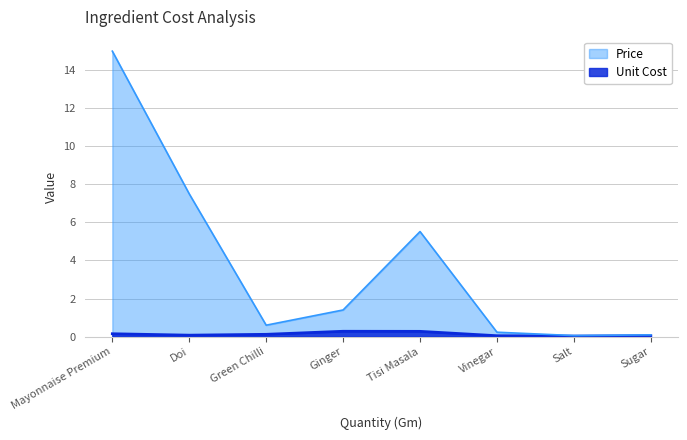

What is the label of the 2nd point from the right?

Salt